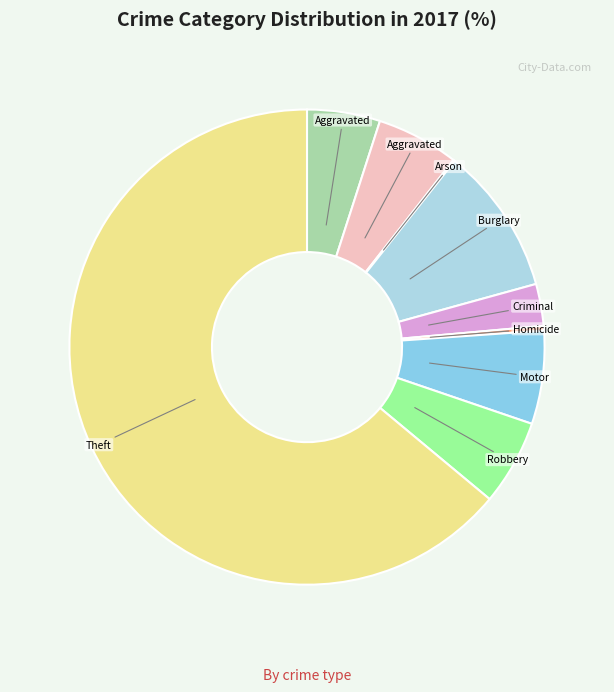

How many segments does this pie chart have?

9